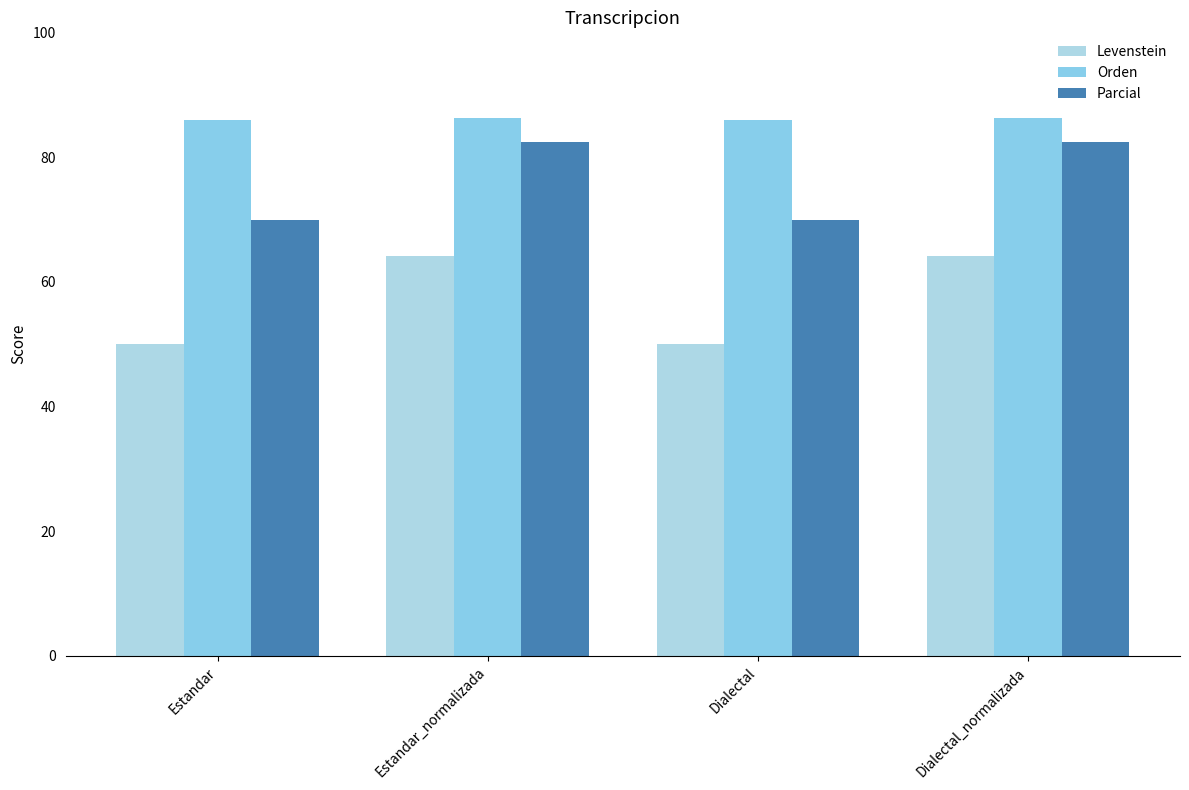

How many values in the Levenstein series are below 64?

2